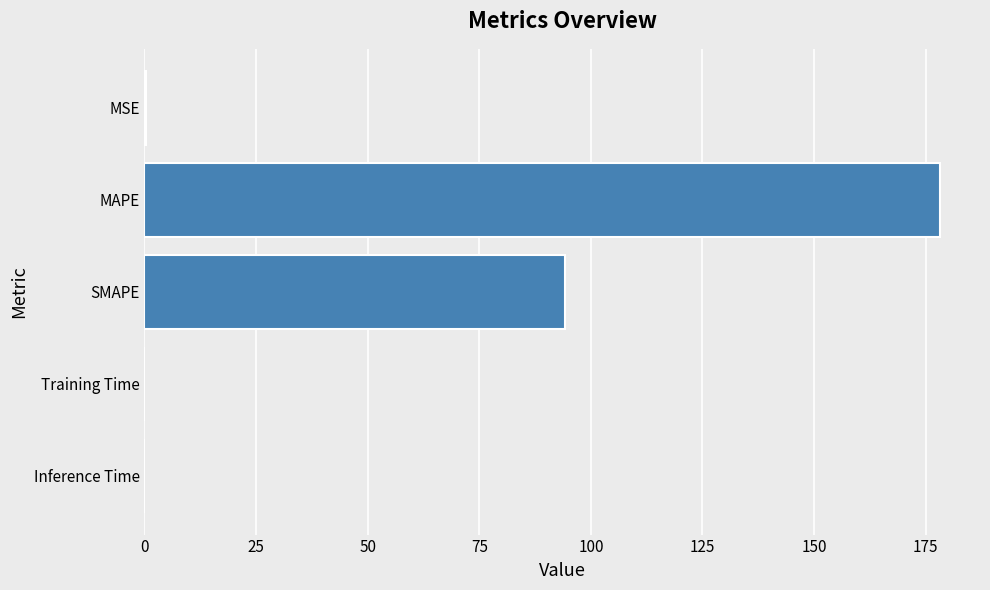

What is the maximum value shown in the chart?

178.2